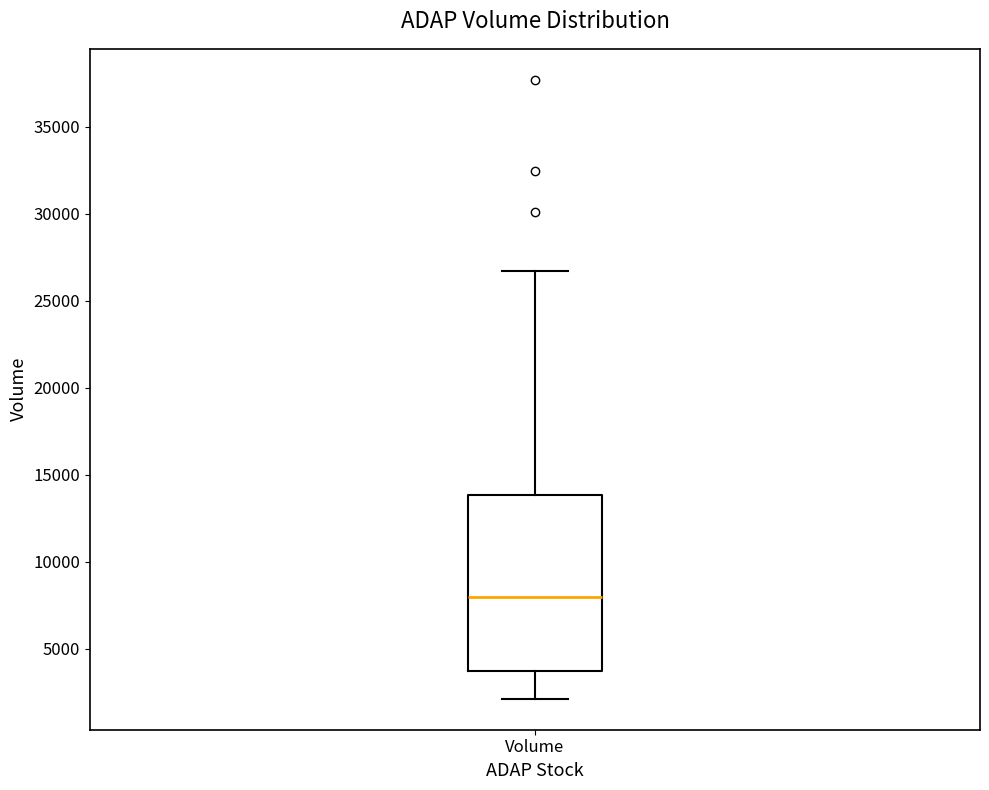

Read this box plot against the y-axis: the position of the median line, the range covered by the box, and the ends of both whiskers. The values are not printed on the chart, so give them approximately, as read against the axis.

median 8000, box 3500 to 14000, whiskers 2000 to 26500